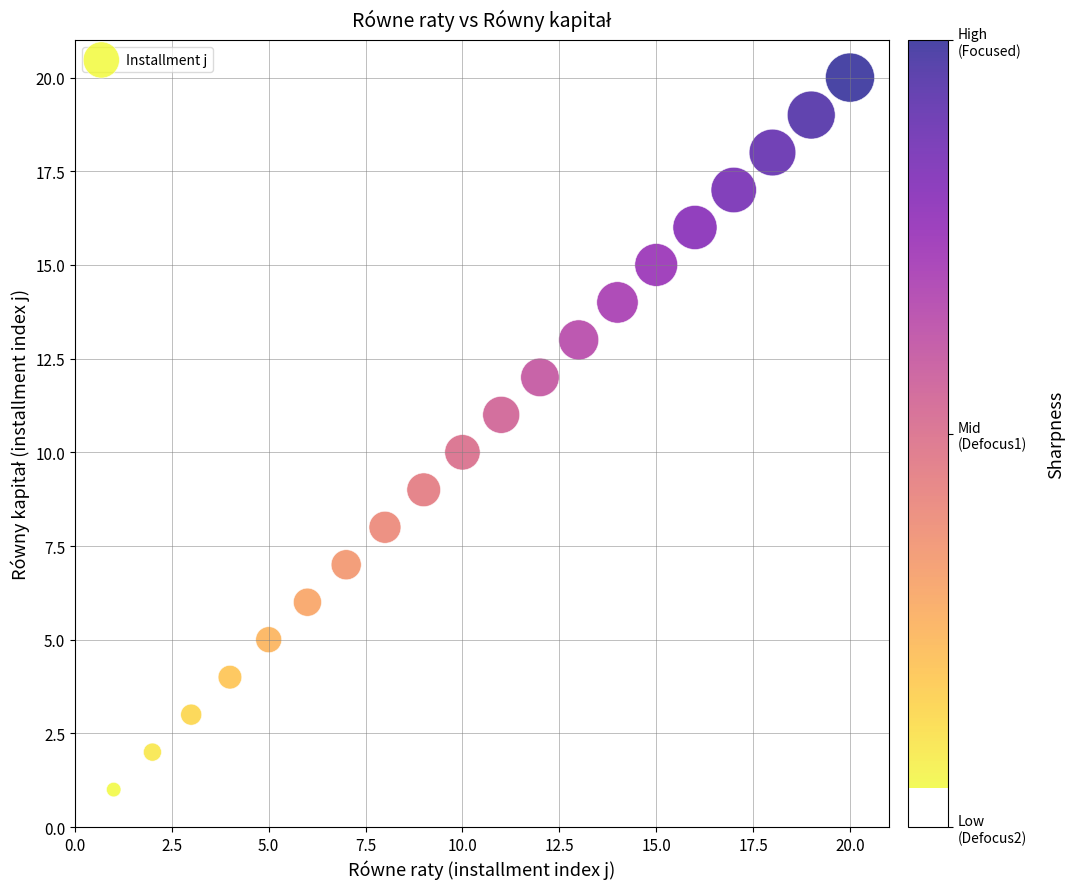

What is the range of X values (max minus min)?

19